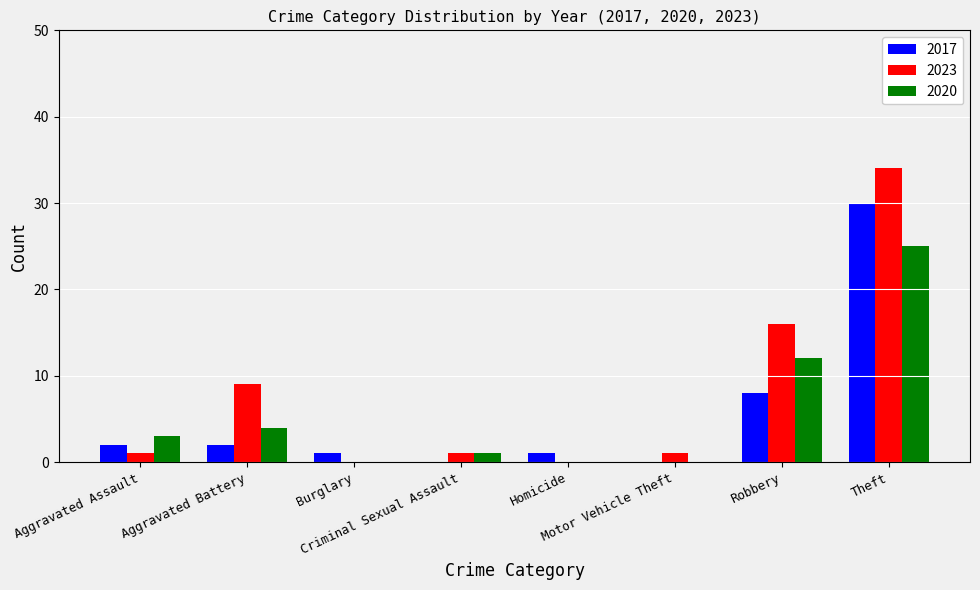

Which series has the largest total across all categories?

2023